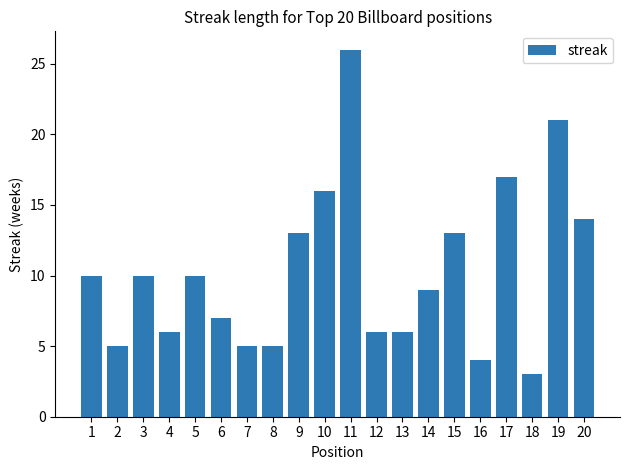

The value at 15 is 23. True or false?

False